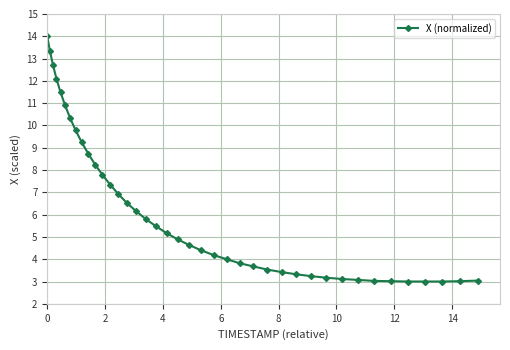

What is the greatest value displayed?

14.0